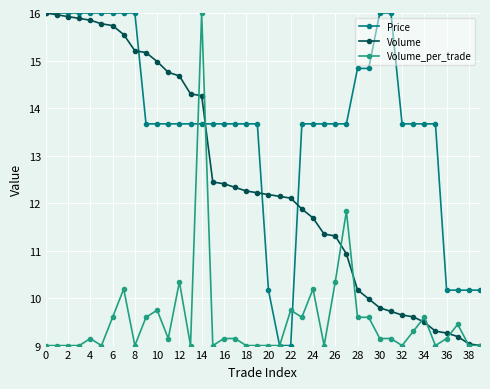

Which series has the largest total across all categories?

Price